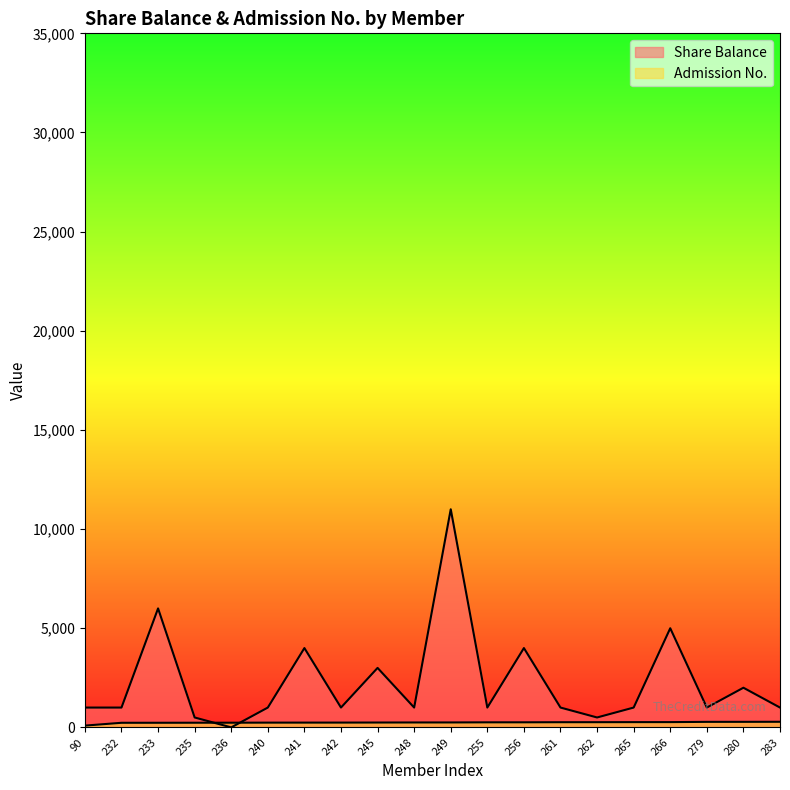

At 235, list the series in order from smallest to largest.

Admission No., Share Balance